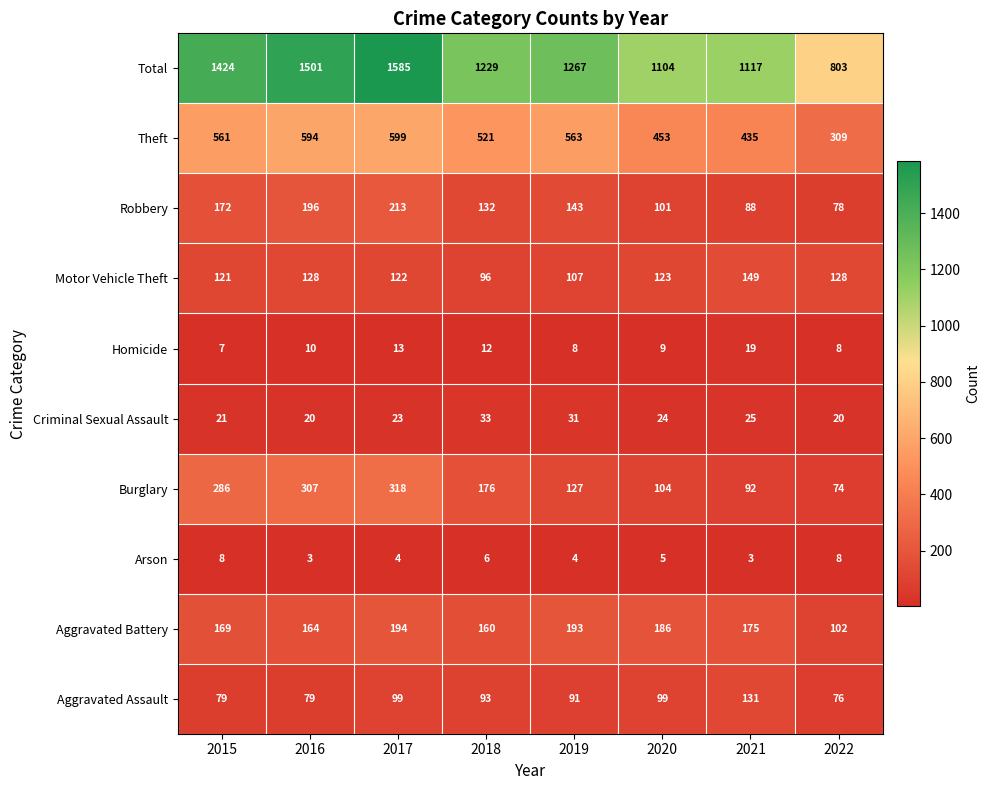

Where does the Criminal Sexual Assault series first go above 24?

2018